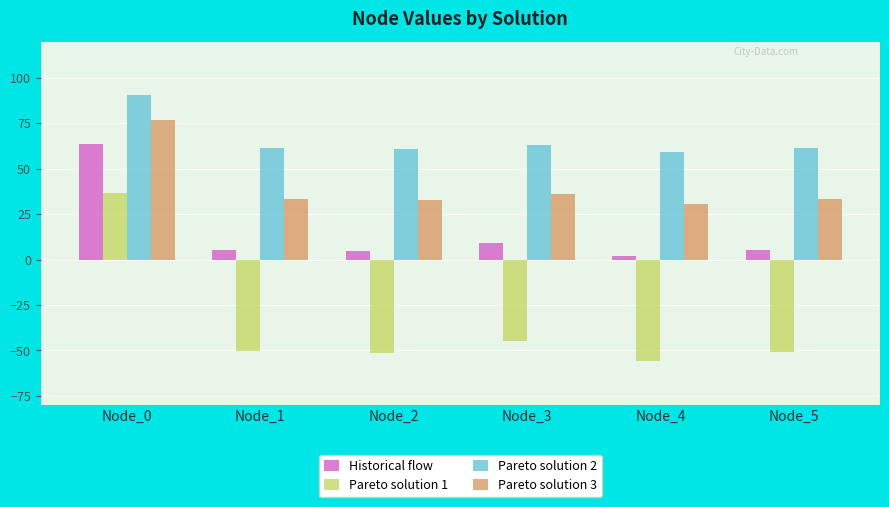

What is the lowest value of the Pareto solution 1 series?

-55.9